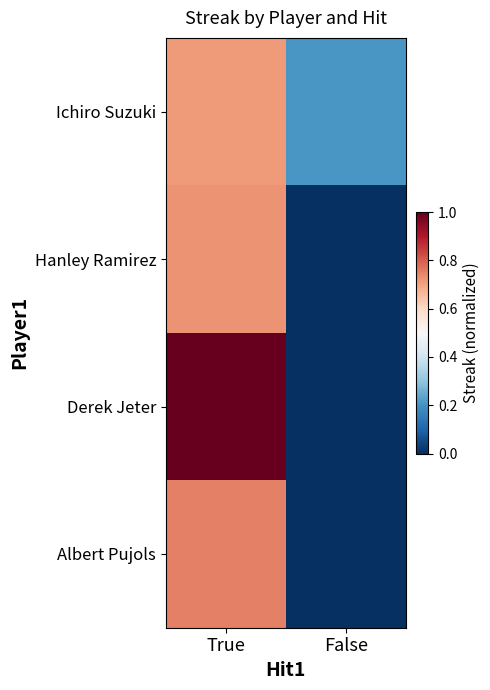

Which series has the largest total across all categories?

Derek Jeter